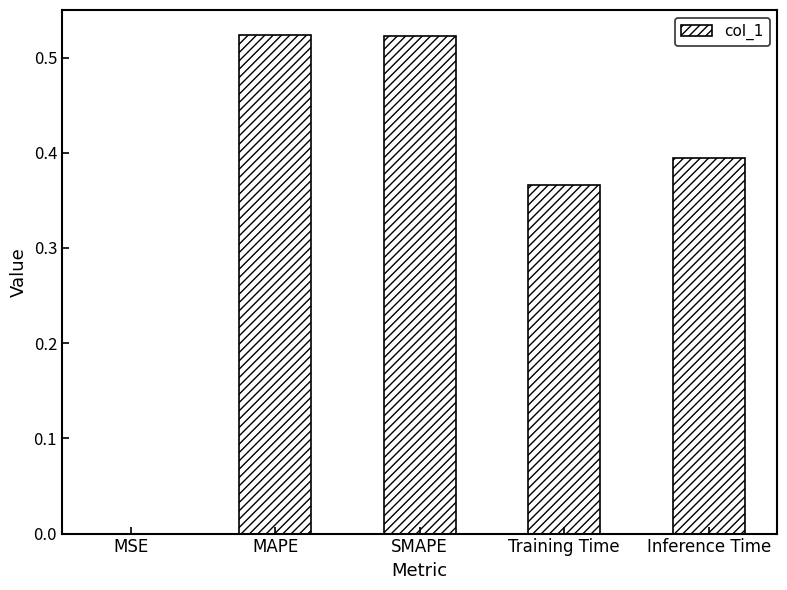

What is the change in value from MSE to MAPE?

+0.5